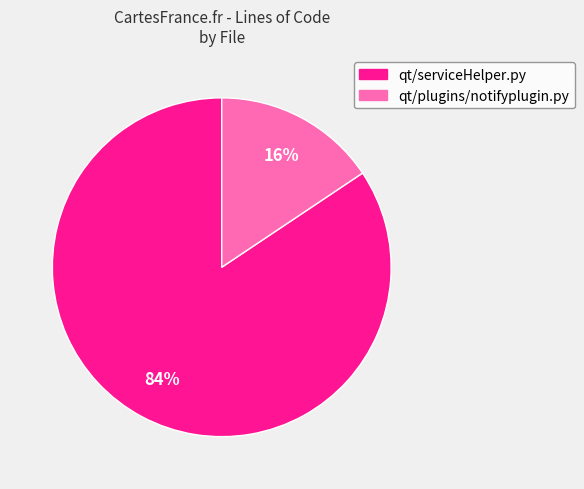

Combined, do qt/plugins/notifyplugin.py and qt/serviceHelper.py account for over 50%?

Yes